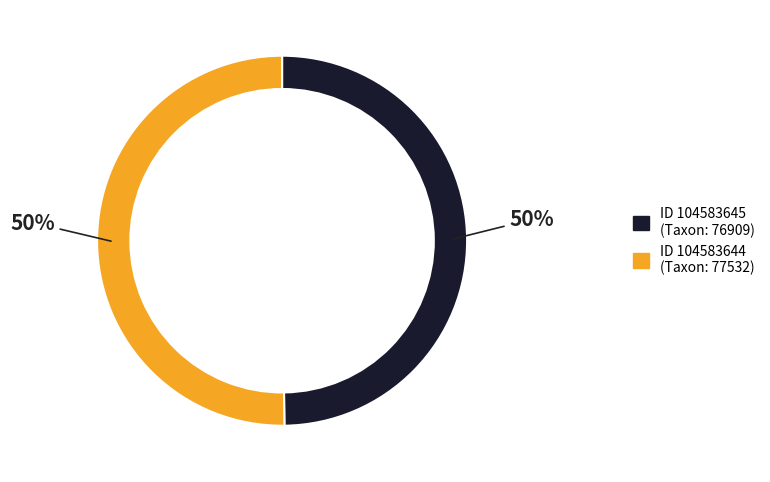

To the nearest percent, what is the average slice percentage?

50%